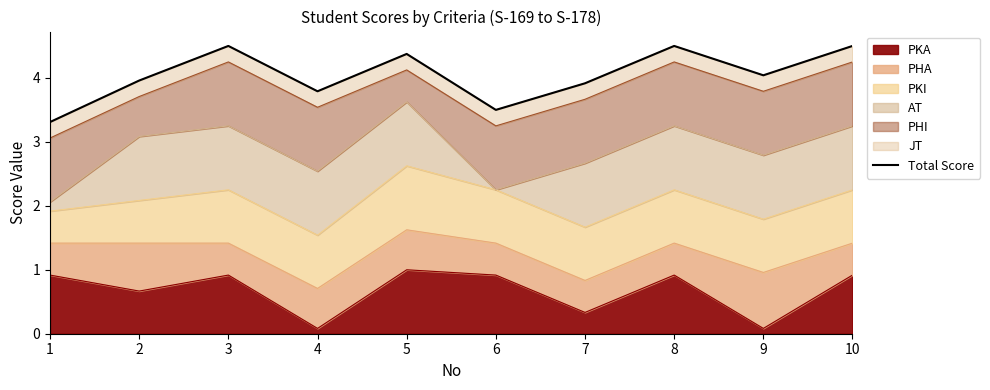

What is the ratio of the value at 2 to the value at 1?

1.2